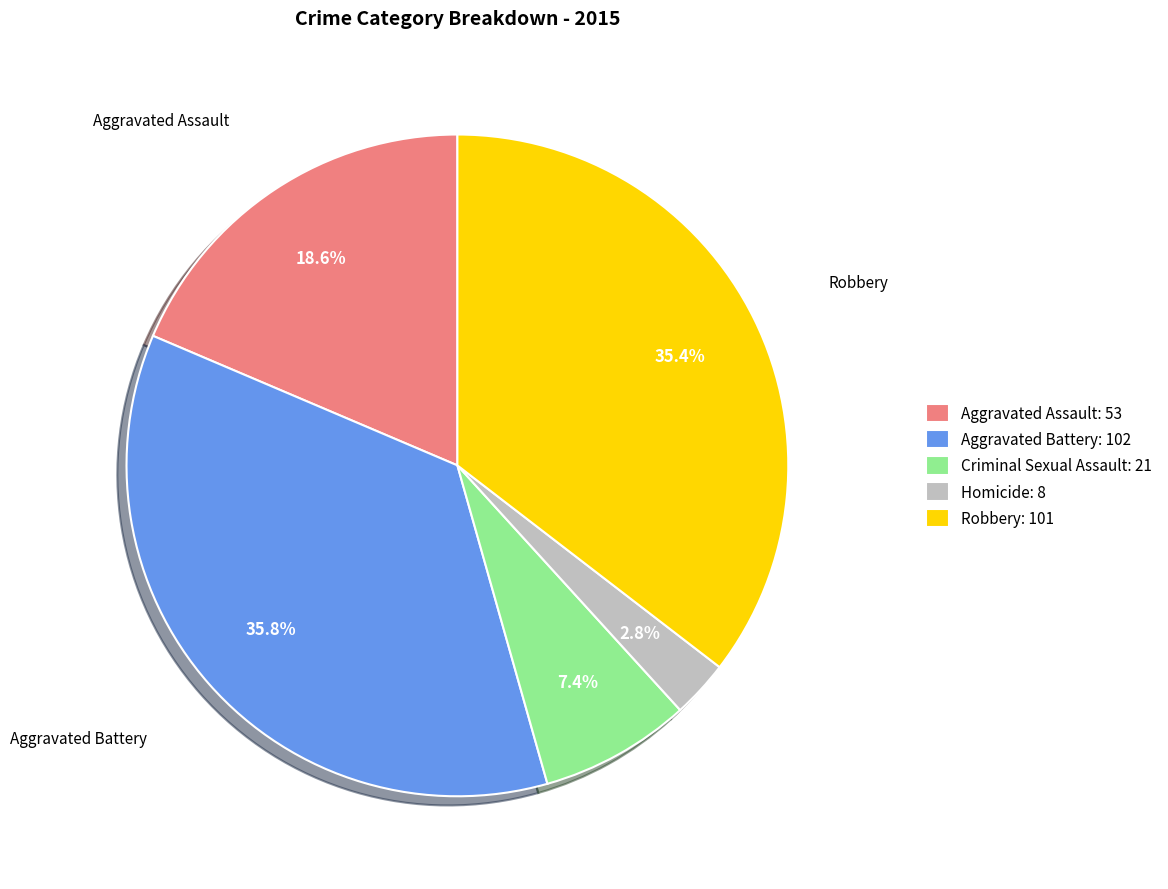

Is the sum of Aggravated Battery and Criminal Sexual Assault greater than half?

No